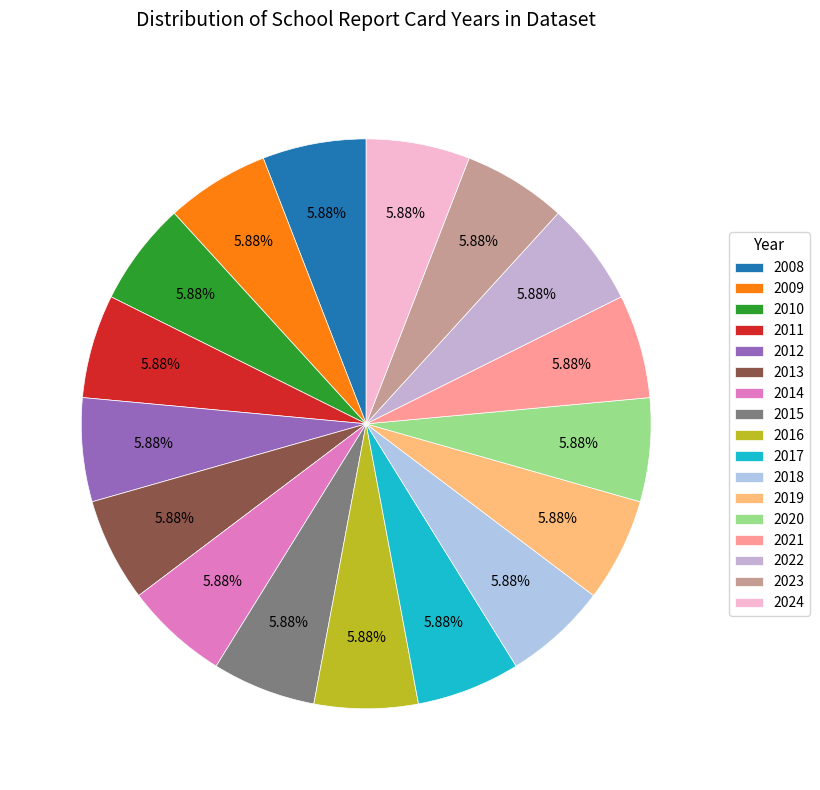

To the nearest percent, what is the combined percentage of 2022 and 2012?

12%